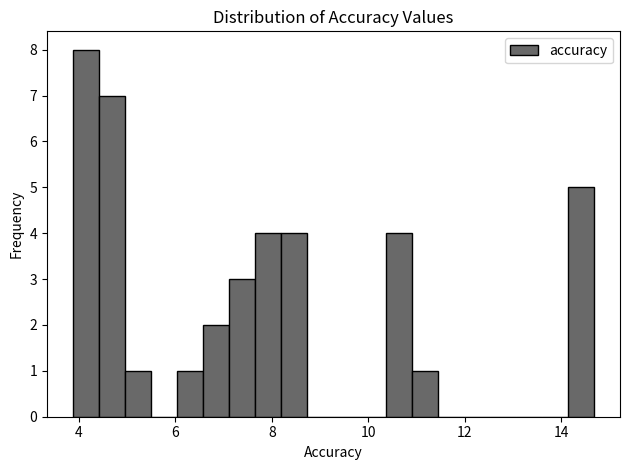

Around what value on the x-axis is the tallest bar? Give the approximate position of its centre, as read against the axis.

4.2